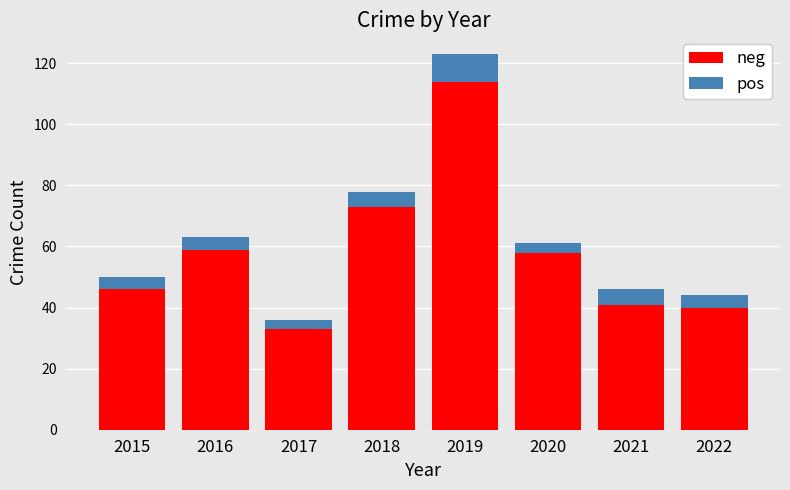

What is the difference between the maximum and second lowest values in the neg series?

74